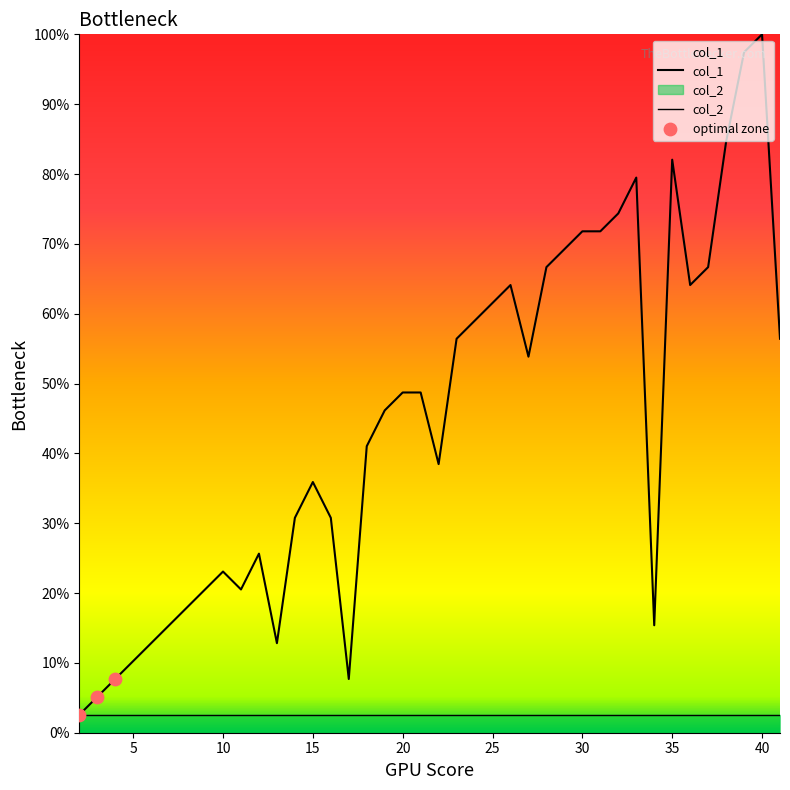

What is the change in value from 12 to 15?

+10.3